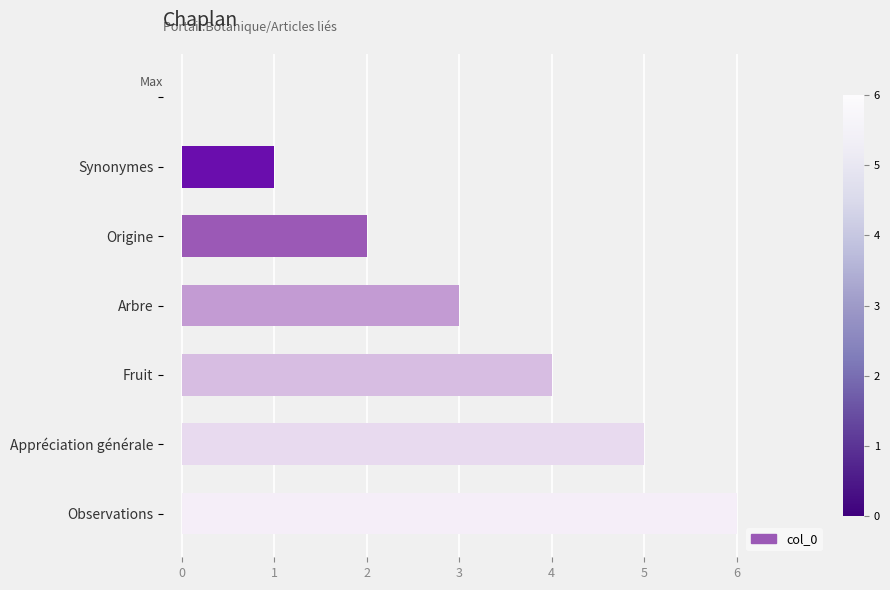

What is the sum of all values?

21